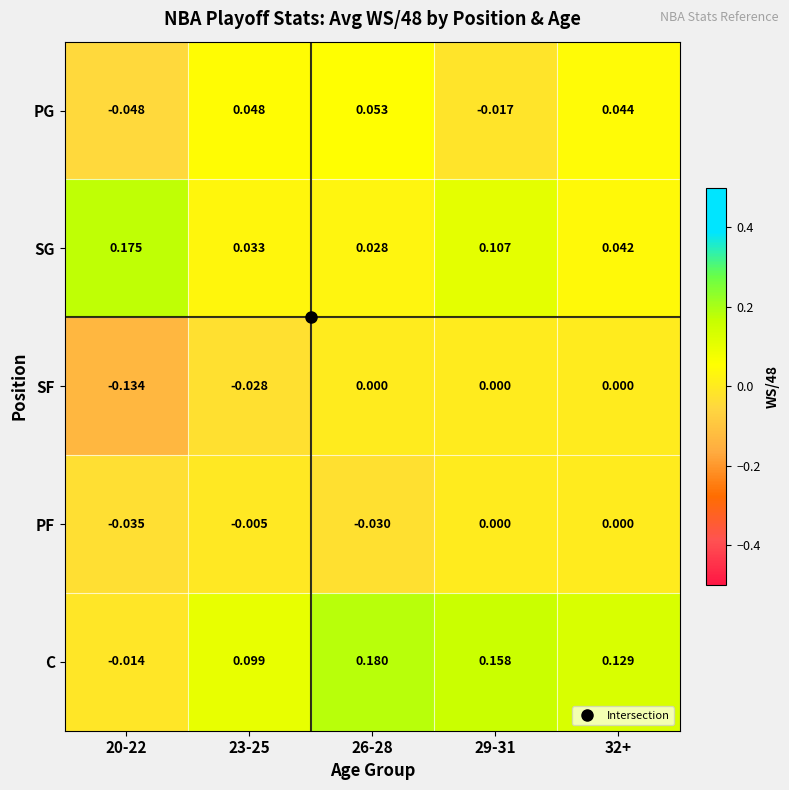

Which series has the largest total across all categories?

C